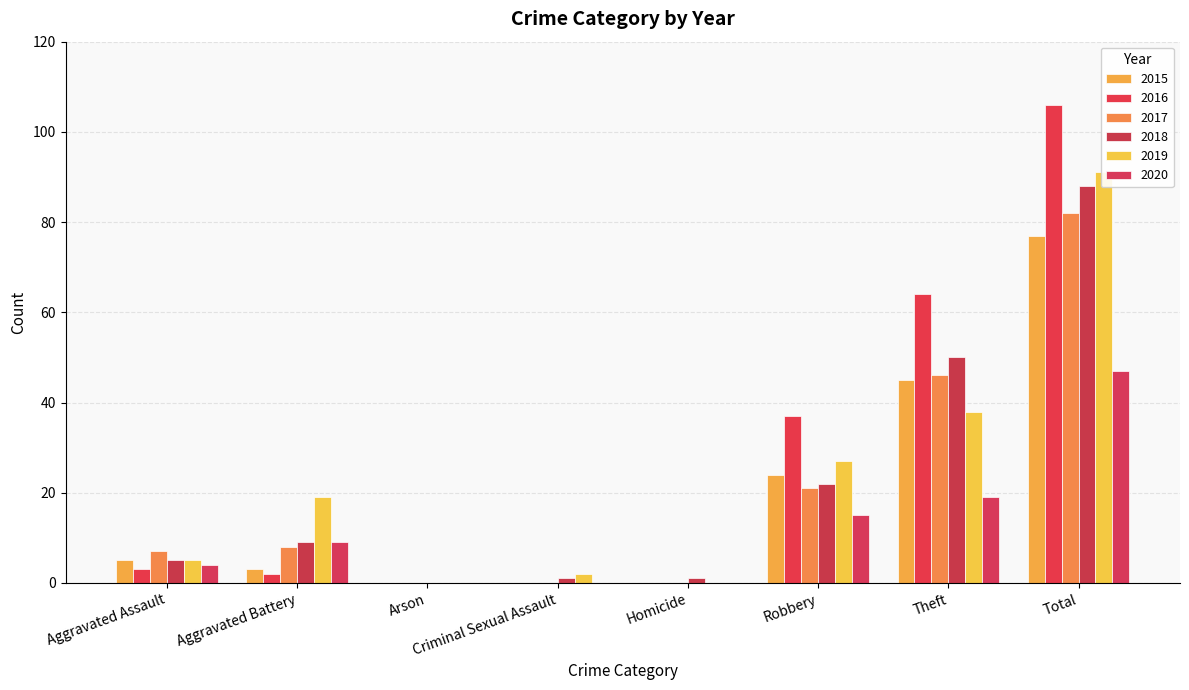

Reading right to left, what are all the values shown in this chart?

2015: Total=77	Theft=45	Robbery=24	Homicide=0	Criminal Sexual Assault=0	Arson=0	Aggravated Battery=3	Aggravated Assault=5
2016: Total=106	Theft=64	Robbery=37	Homicide=0	Criminal Sexual Assault=0	Arson=0	Aggravated Battery=2	Aggravated Assault=3
2017: Total=82	Theft=46	Robbery=21	Homicide=0	Criminal Sexual Assault=0	Arson=0	Aggravated Battery=8	Aggravated Assault=7
2018: Total=88	Theft=50	Robbery=22	Homicide=1	Criminal Sexual Assault=1	Arson=0	Aggravated Battery=9	Aggravated Assault=5
2019: Total=91	Theft=38	Robbery=27	Homicide=0	Criminal Sexual Assault=2	Arson=0	Aggravated Battery=19	Aggravated Assault=5
2020: Total=47	Theft=19	Robbery=15	Homicide=0	Criminal Sexual Assault=0	Arson=0	Aggravated Battery=9	Aggravated Assault=4